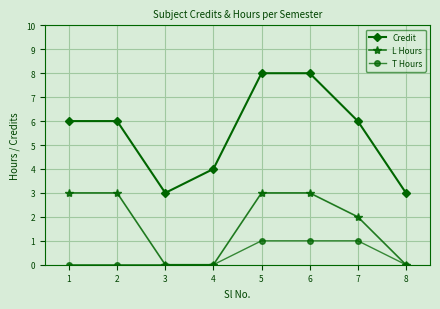

Count the number of categories in the chart.

8